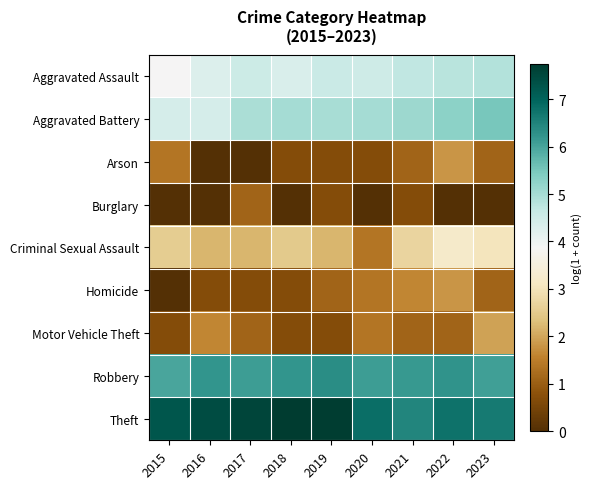

Which has a higher value, 2022 or 2015?

2022